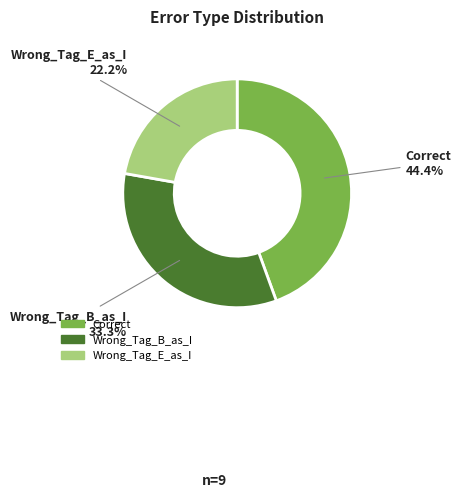

Which slice is the largest?

Correct